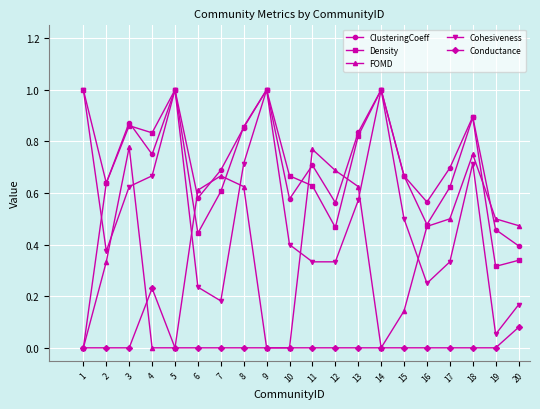

True or false: ClusteringCoeff has more than 0 points higher than both neighbors.

True